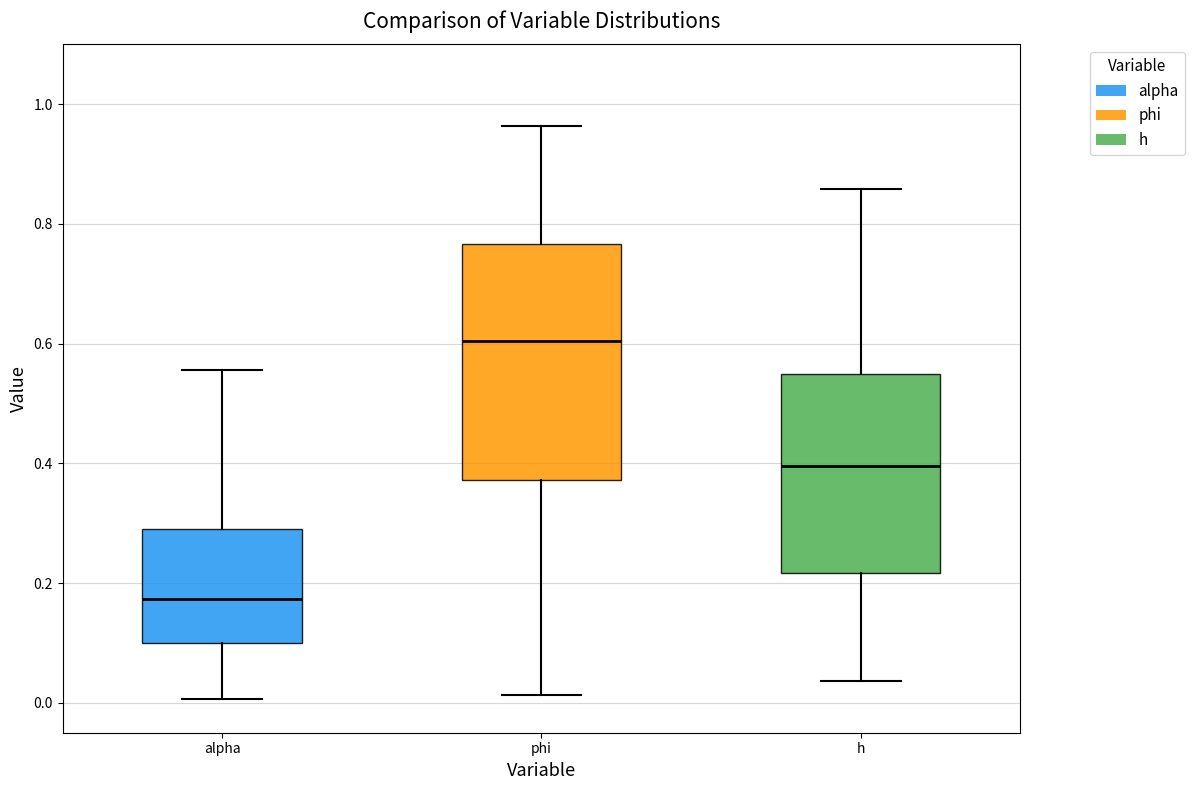

Which box has the lowest median line?

alpha